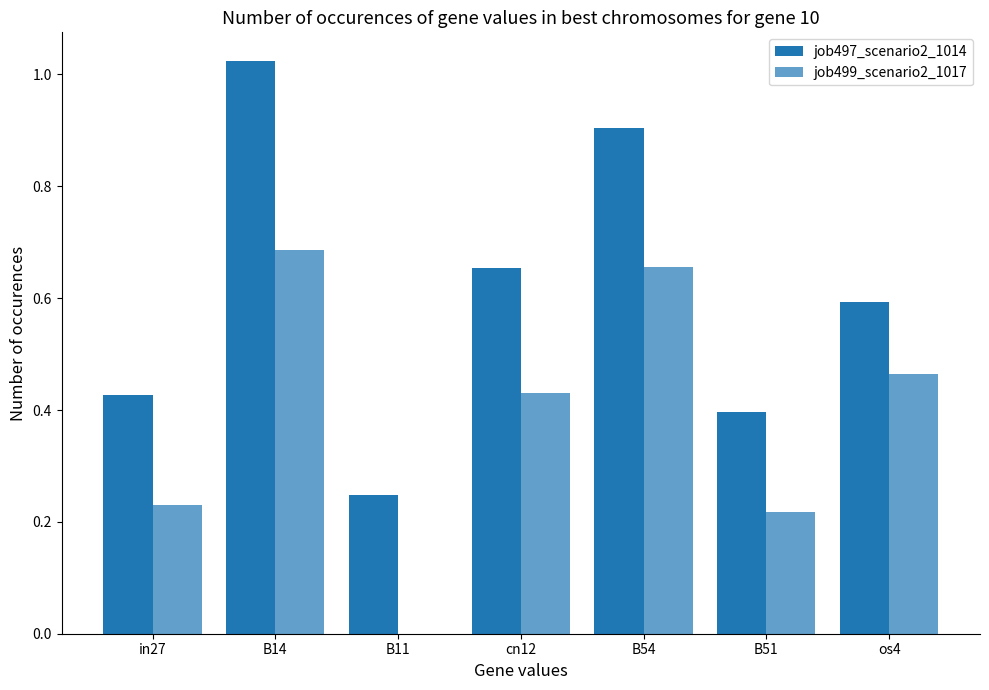

Are the bars grouped side by side (vs. stacked)?

Yes